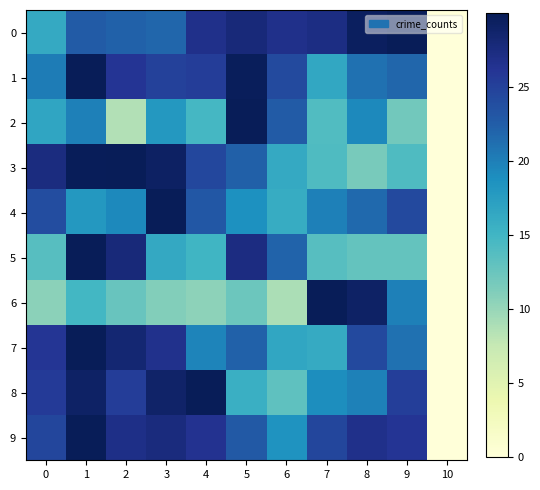

What is the maximum value shown in the chart?

30.0